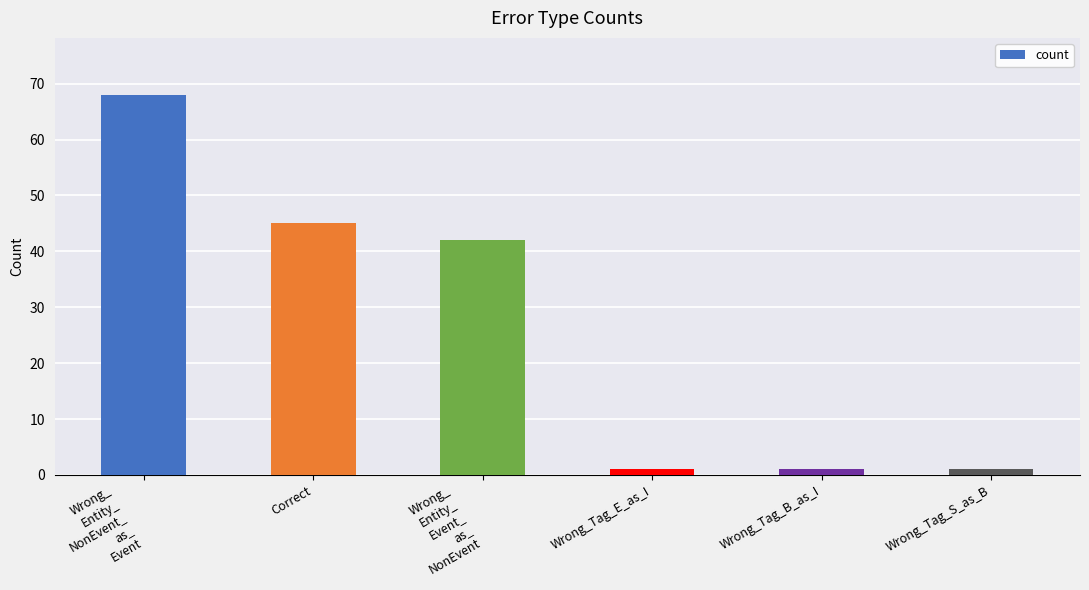

How many bars are there in total?

6